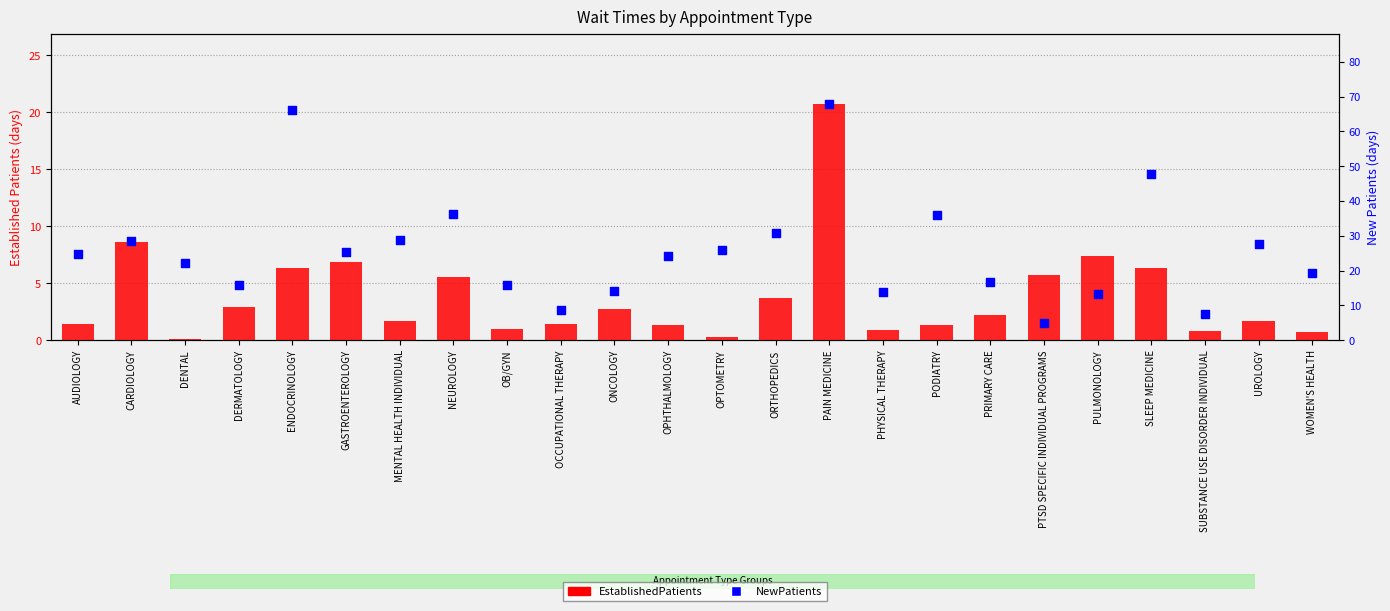

Is the value of NewPatients at PULMONOLOGY greater than the value of EstablishedPatients at CARDIOLOGY?

Yes